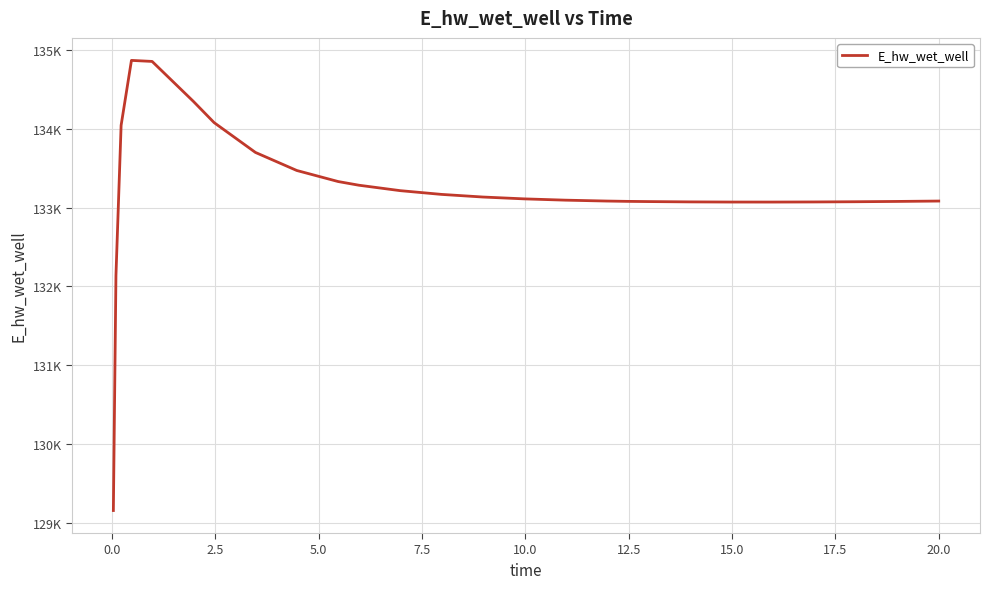

Is this an area chart (filled region under the line)?

No